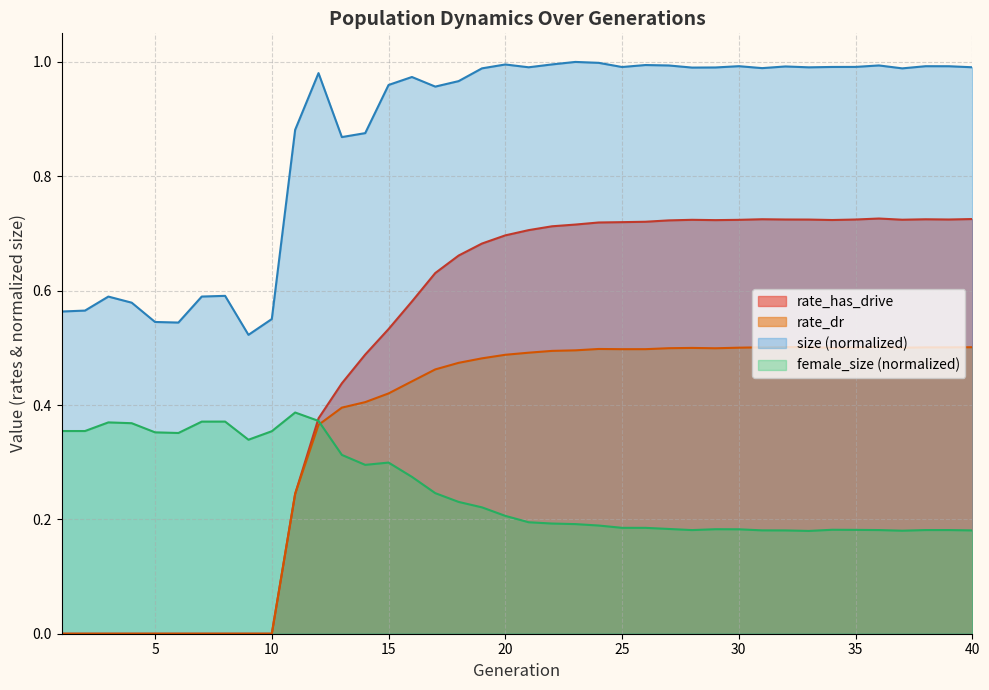

What is the average value of the rate_dr series?

0.4